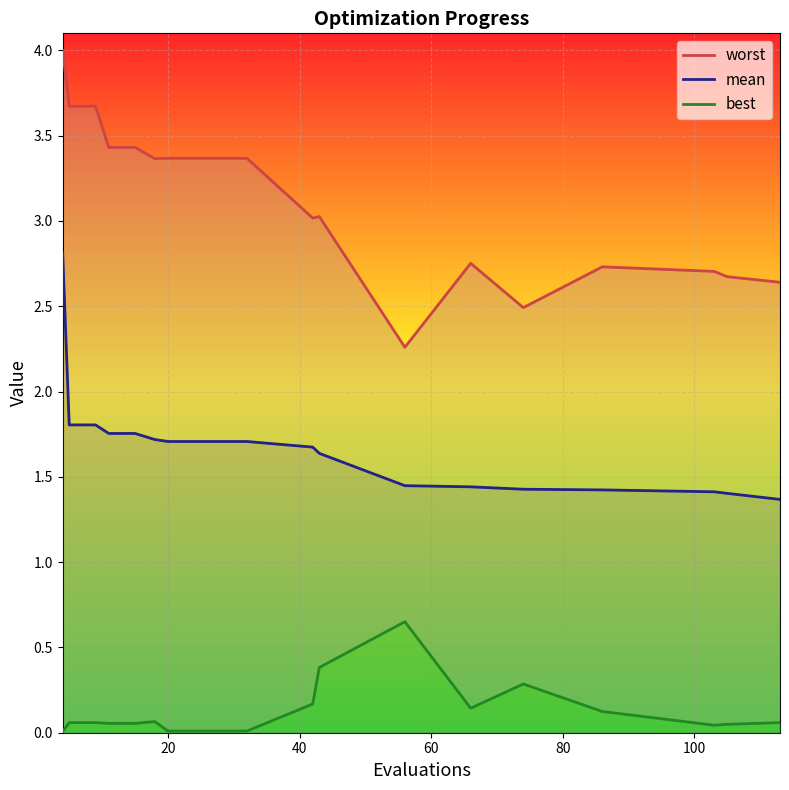

How many lines are shown in the chart?

3